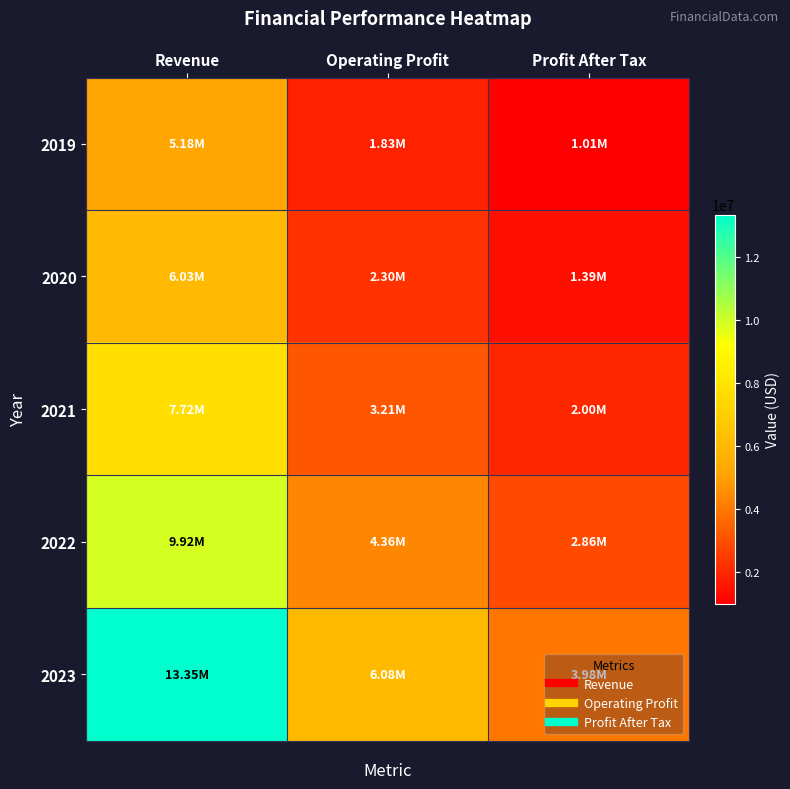

Which series has the largest range (max minus min)?

2023